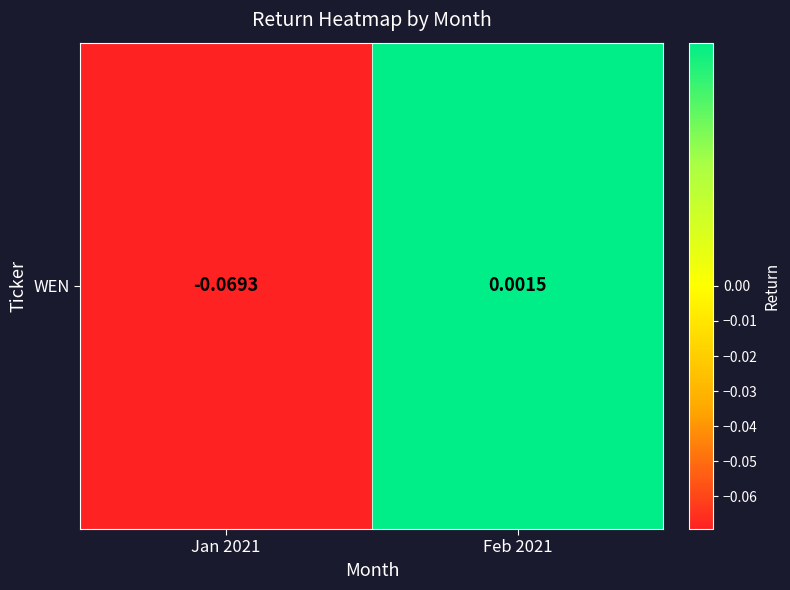

At which category does the chart reach its peak across all series?

Feb 2021